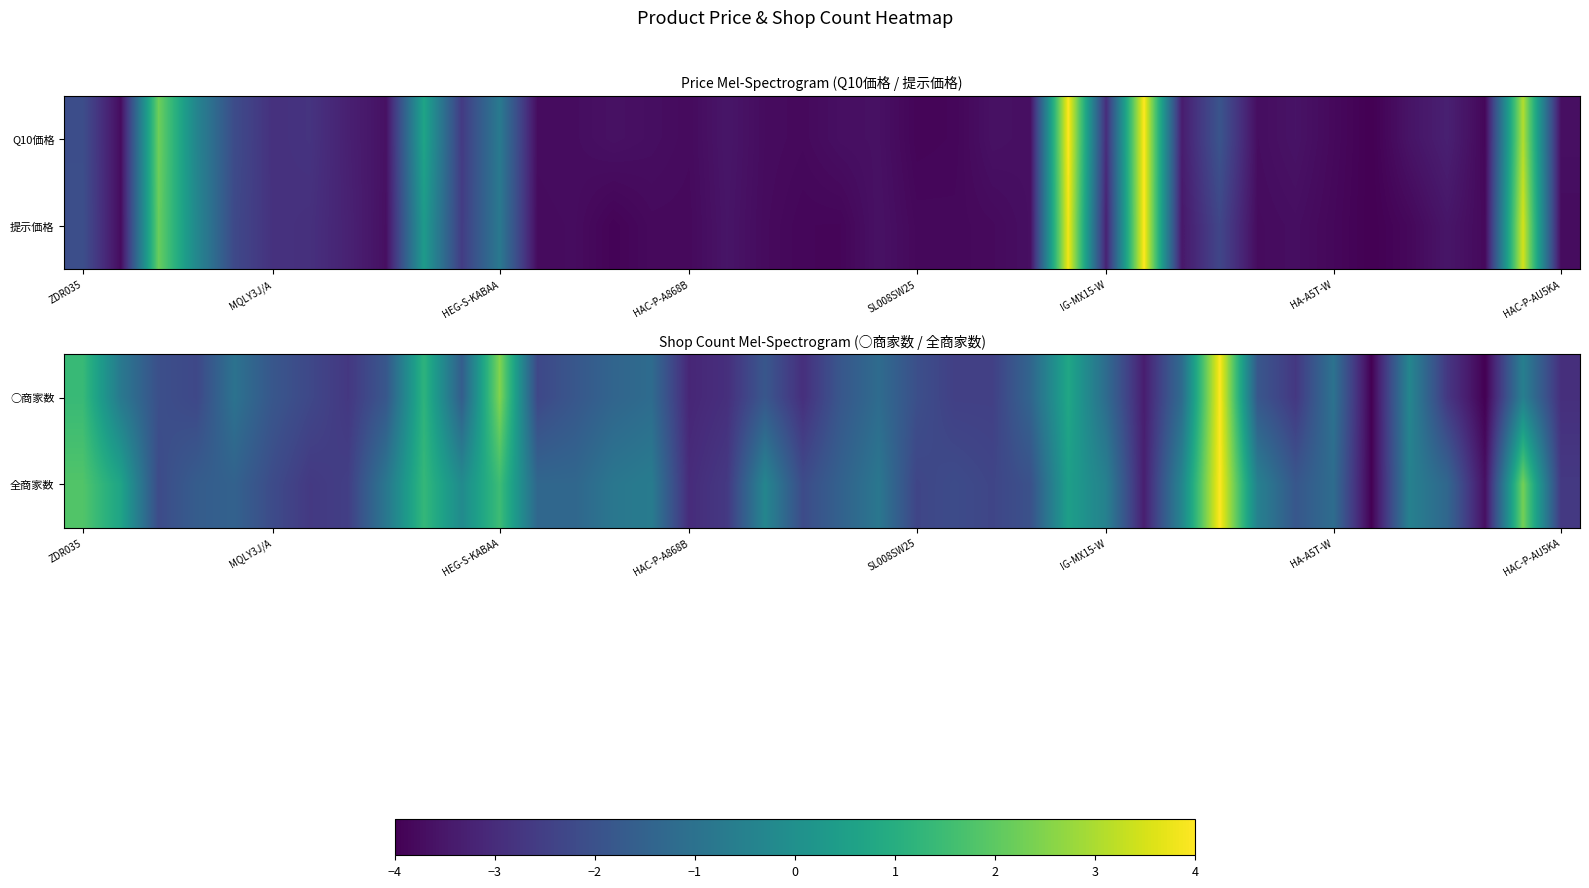

What is the spread (max minus min) of values at 12?

0.9